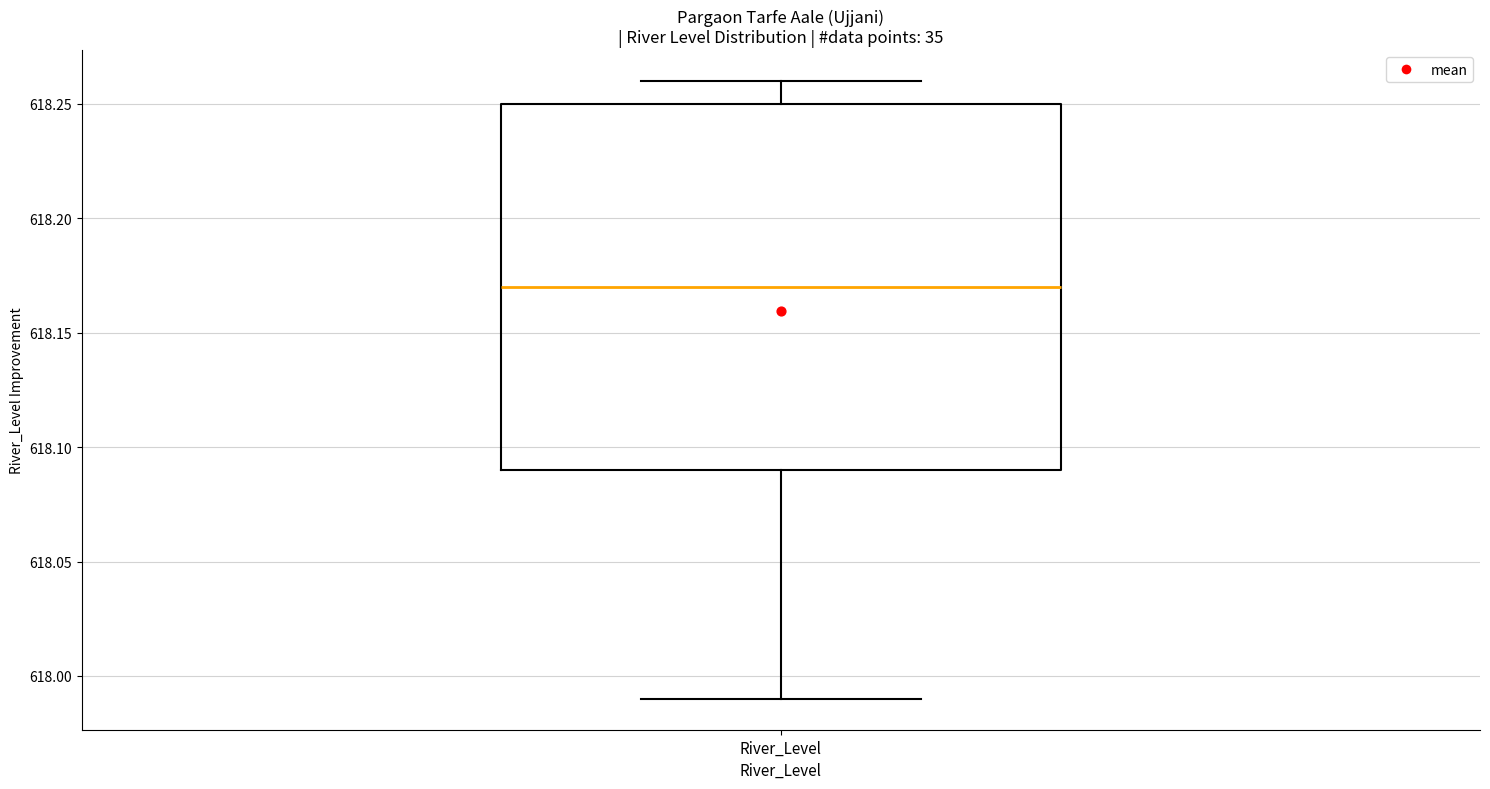

Read this box plot against the y-axis: the position of the median line, the range covered by the box, and the ends of both whiskers. The values are not printed on the chart, so give them approximately, as read against the axis.

median 618.17, box 618.09 to 618.25, whiskers 617.99 to 618.26